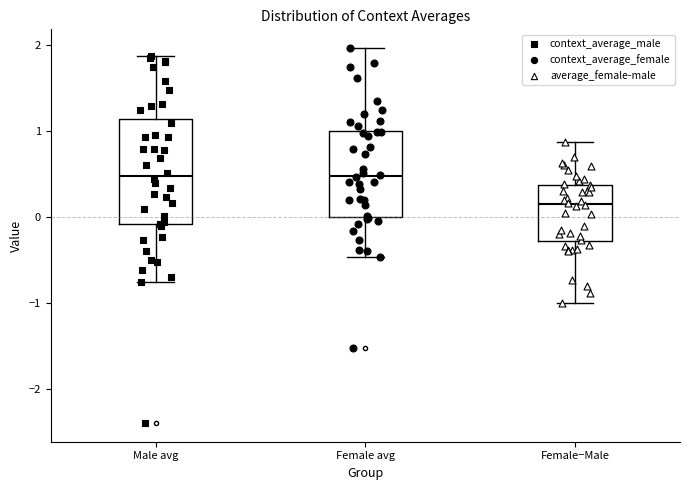

Reading left to right, transcribe this box plot: for each box, give where its median line is, the range the box spans, and where its two whiskers end, as read against the y-axis. The values are not printed on the chart, so give them approximately, as read against the axis.

Male avg: median 0.5, box -0.1 to 1.1, whiskers -0.8 to 1.9
Female avg: median 0.5, box 0.0 to 1.0, whiskers -0.5 to 2.0
Female−Male: median 0.2, box -0.3 to 0.4, whiskers -1.0 to 0.9